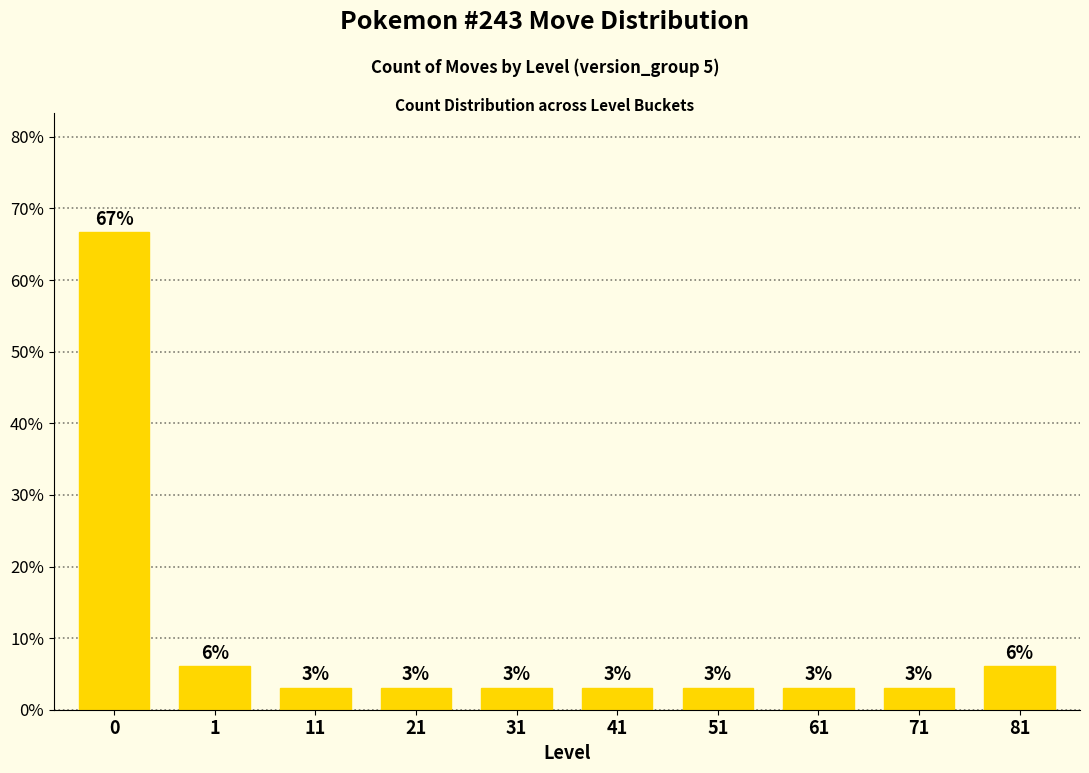

The value at 11 is 3.0. True or false?

True